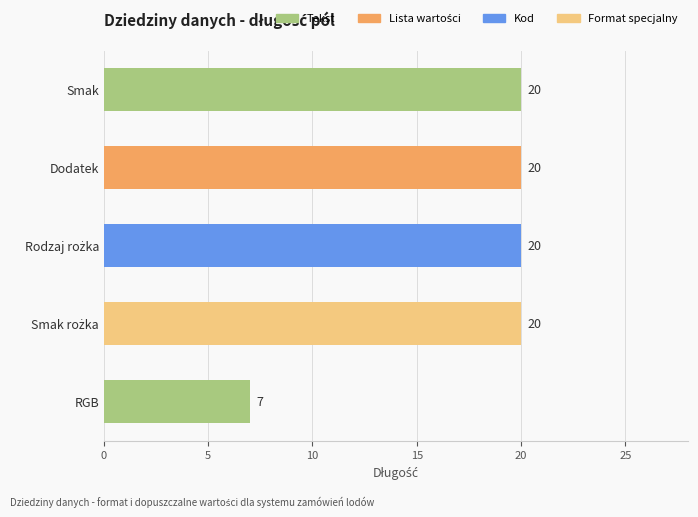

Are the bars horizontal?

Yes